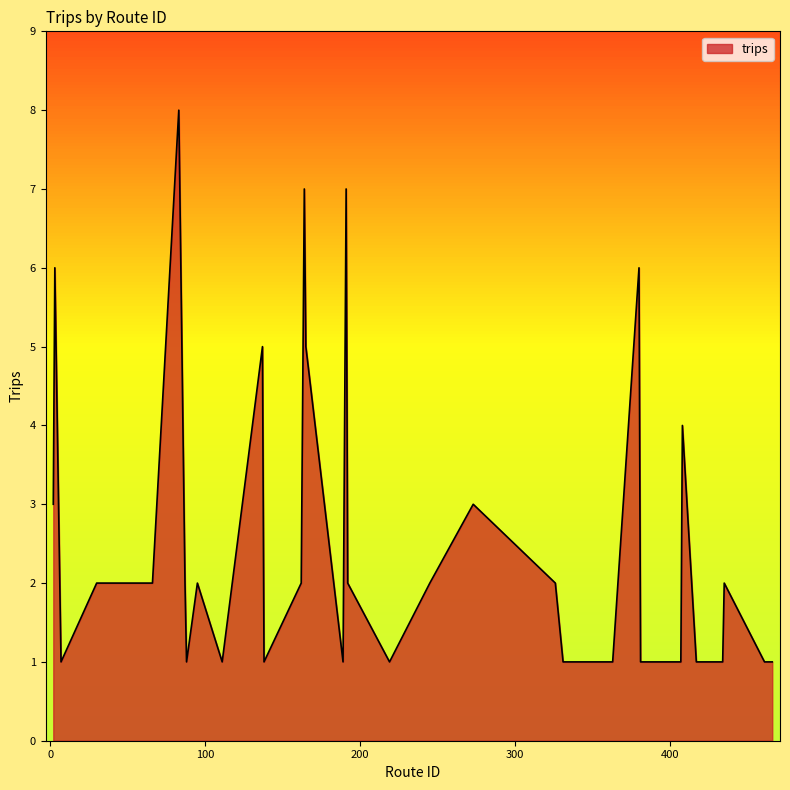

Count the number of data series in this chart.

1